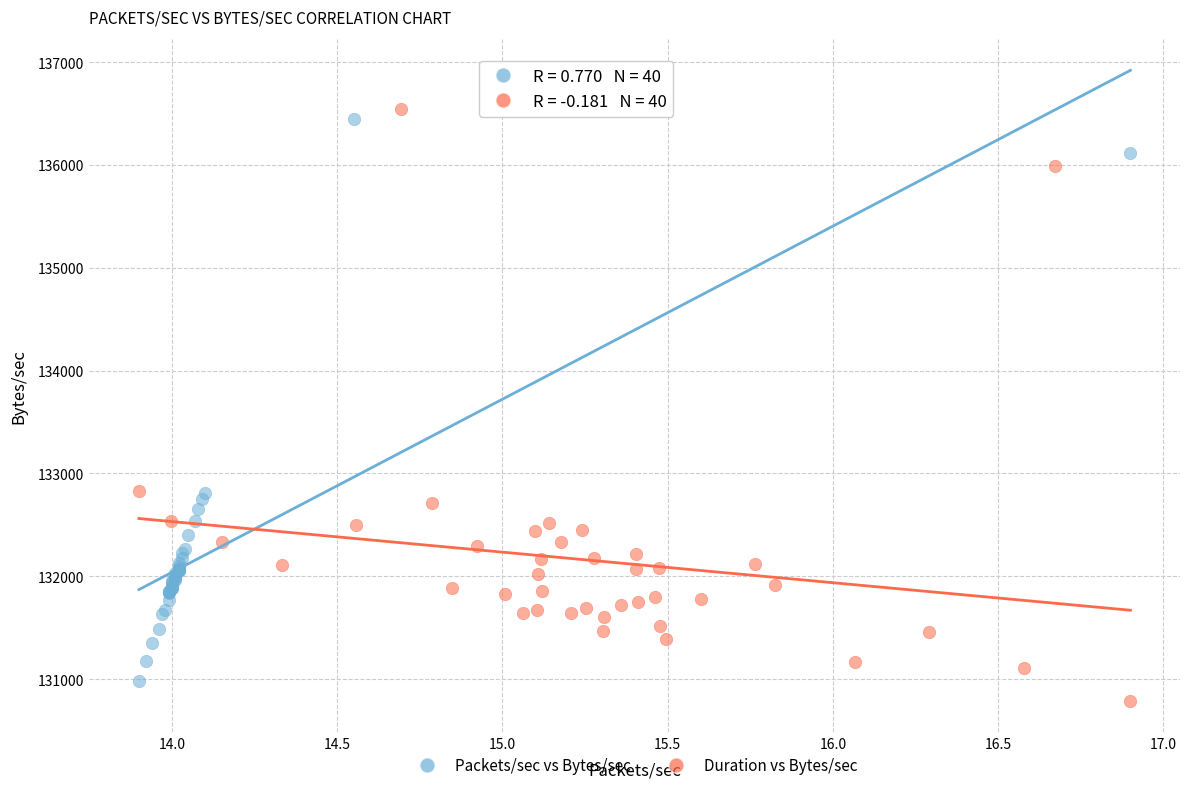

Which series reaches the minimum Y coordinate?

Duration vs Bytes/sec